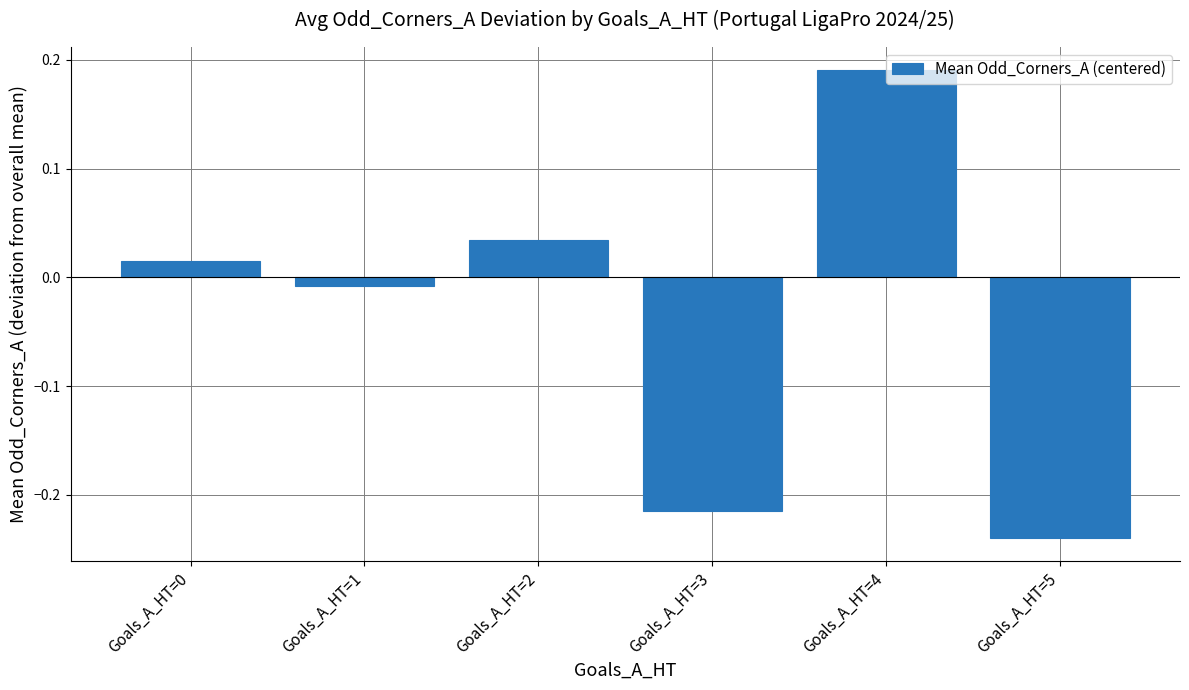

How many bars are there in total?

6